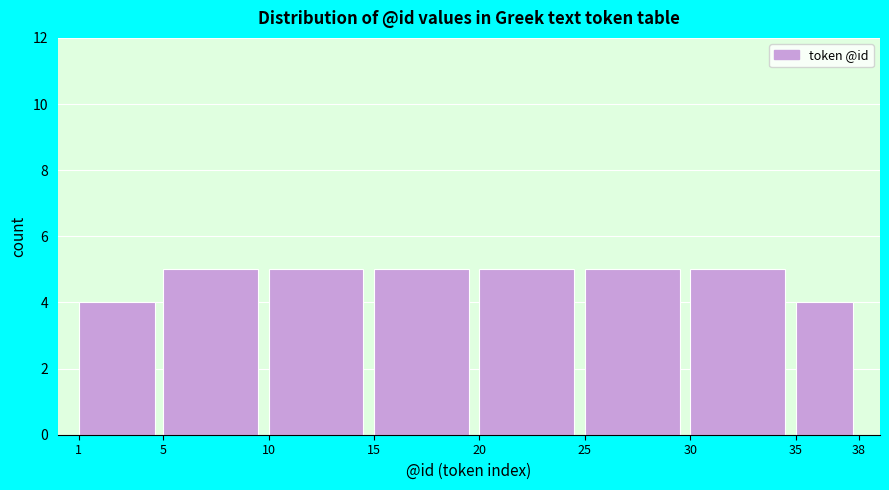

Reading left to right, list all the values displayed in this chart.

4	5	5	5	5	5	5	4